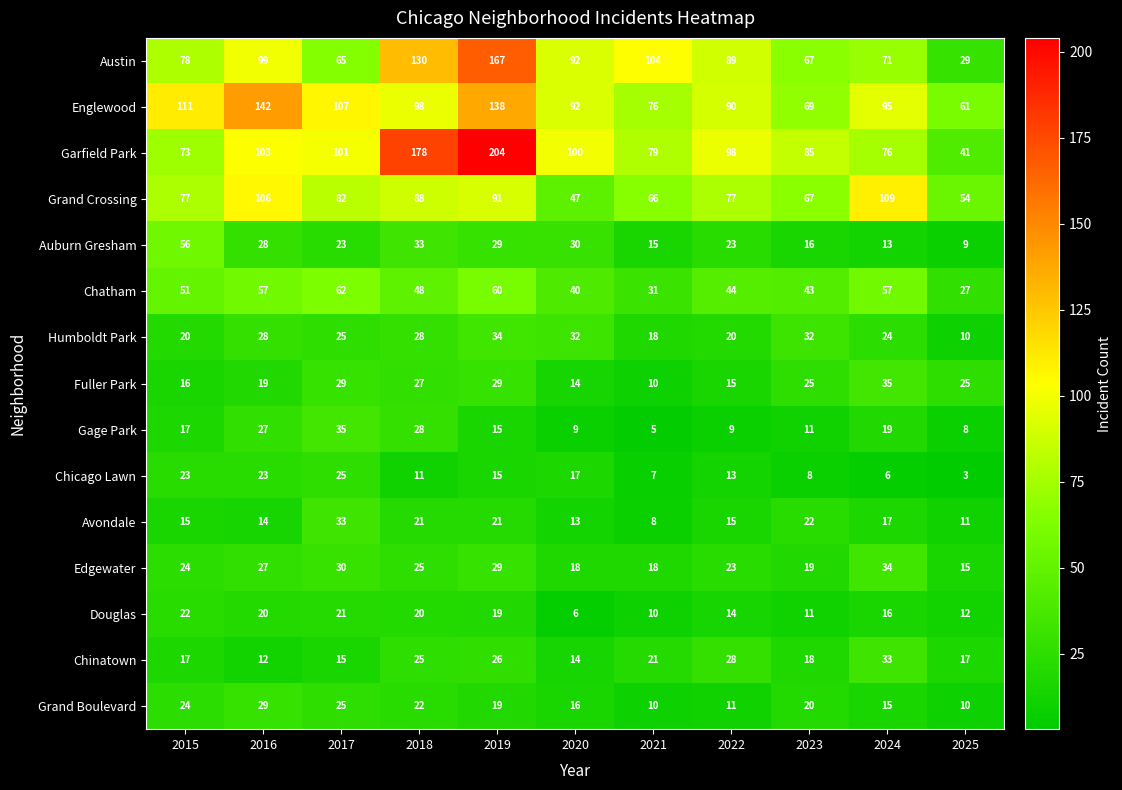

Rank the categories by Englewood value from lowest to highest.

2025, 2023, 2021, 2022, 2020, 2024, 2018, 2017, 2015, 2019, 2016